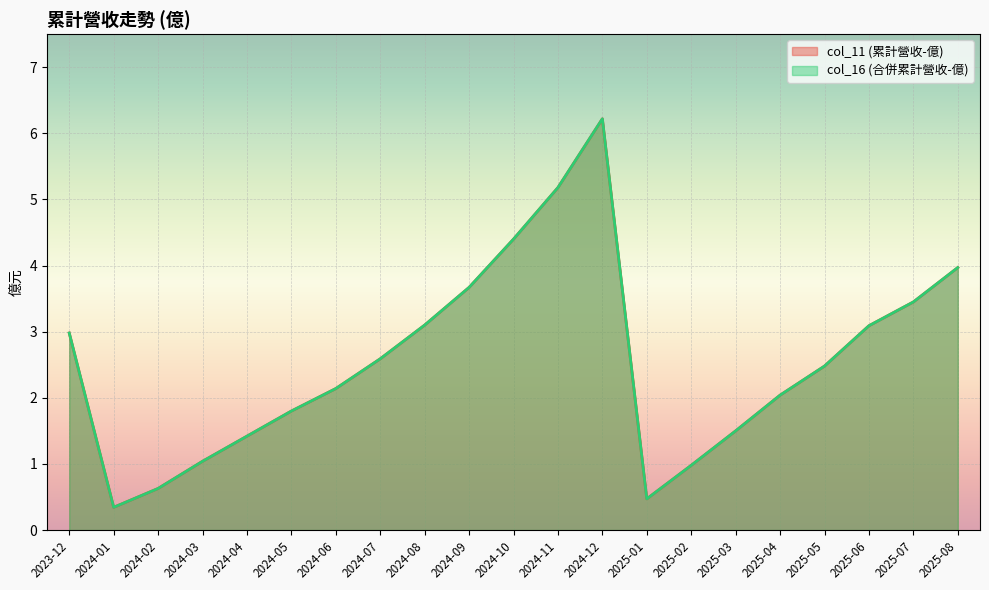

How many data points in col_16 (合併累計營收-億) are less than 2?

8